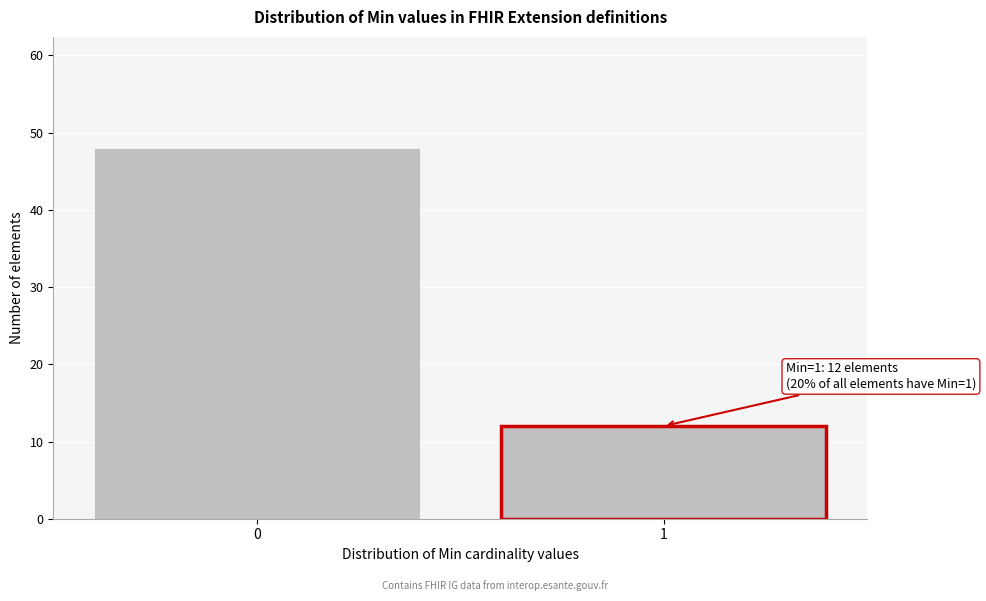

Reading left to right, transcribe all the data shown in this chart.

0=48	1=12